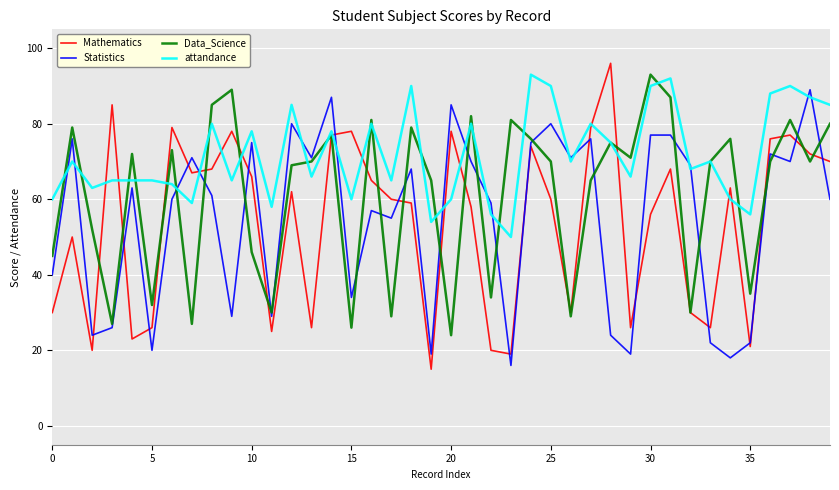

How many categories are shown in the chart?

40